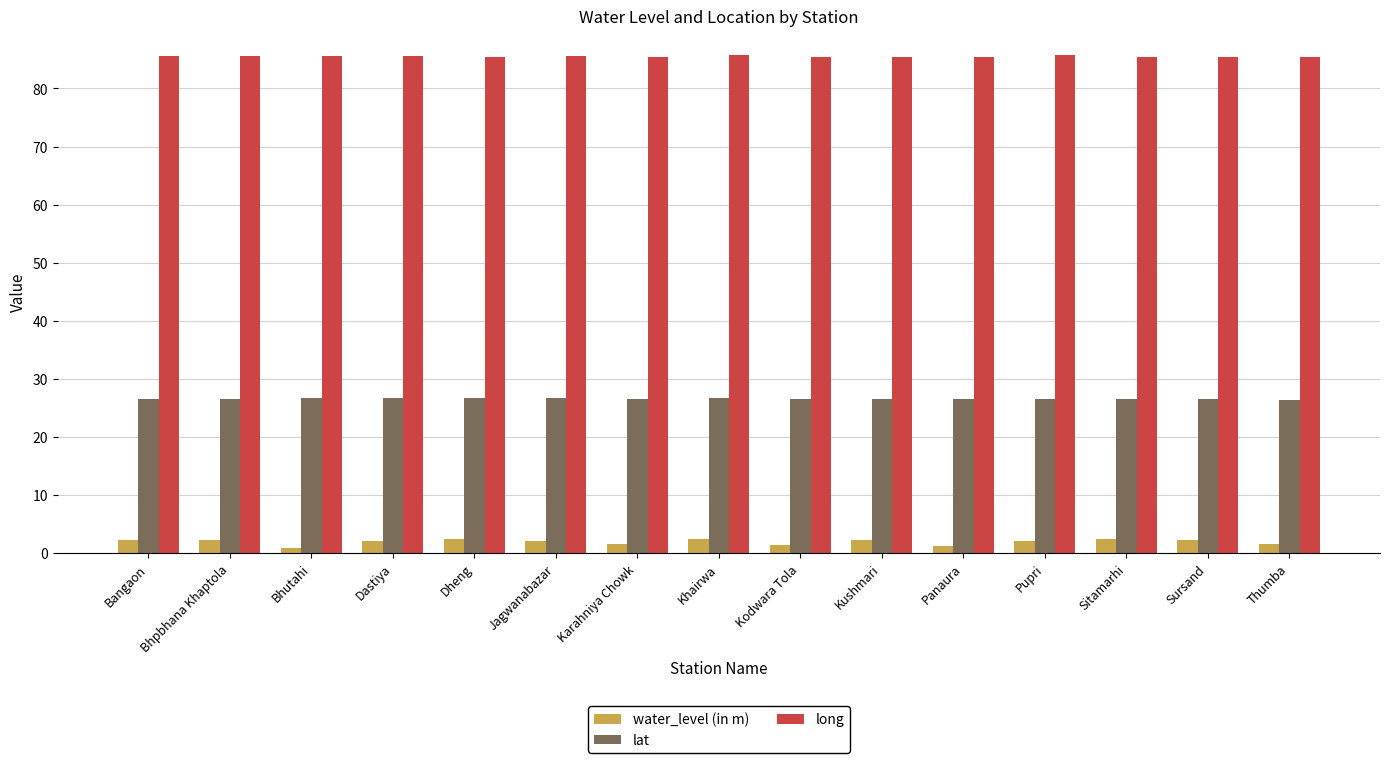

The lat series shows 26.5 at Pupri. True or false?

True